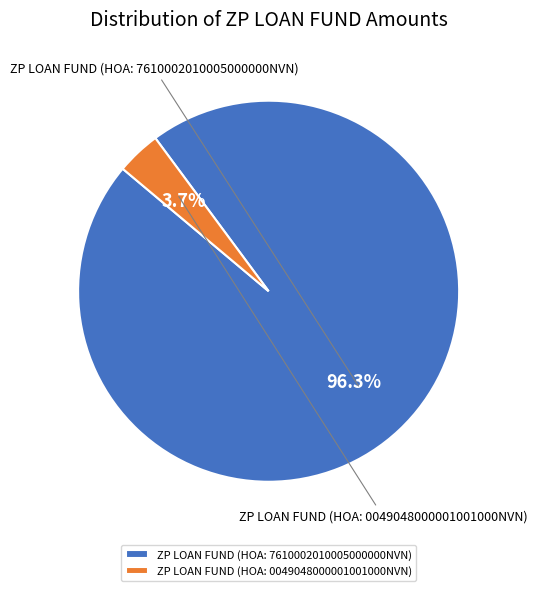

What is the largest slice in the pie chart?

ZP LOAN FUND (HOA: 7610002010005000000NVN)